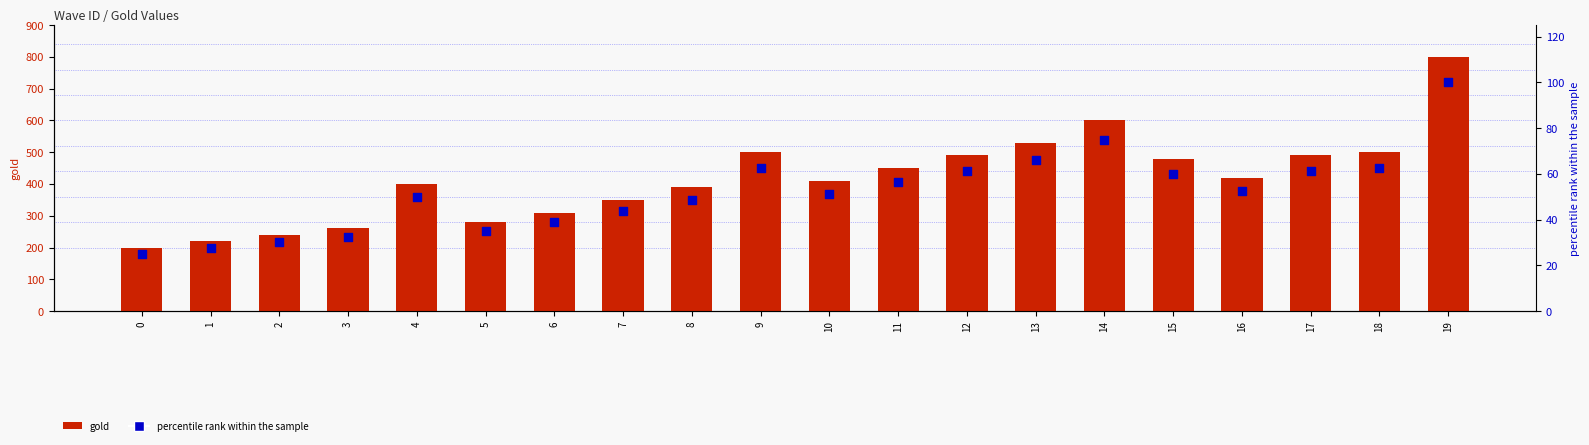

Is the value of gold at 5 greater than the value of percentile rank within the sample at 17?

Yes